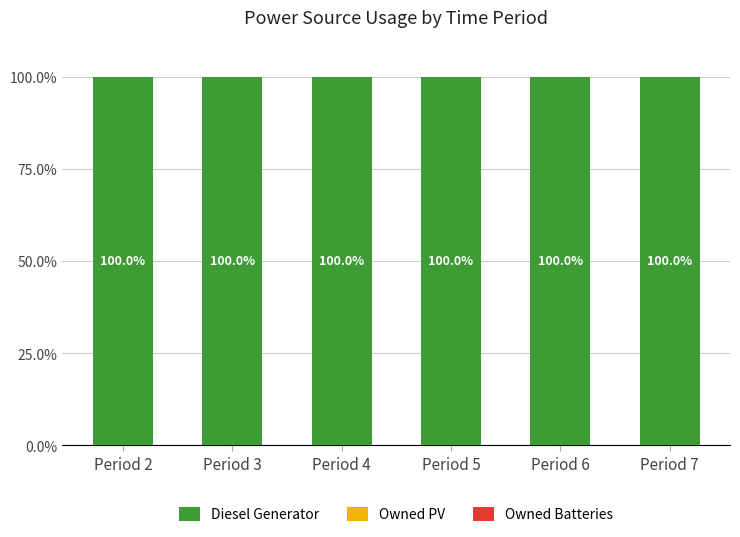

What is the maximum value shown in the chart?

100